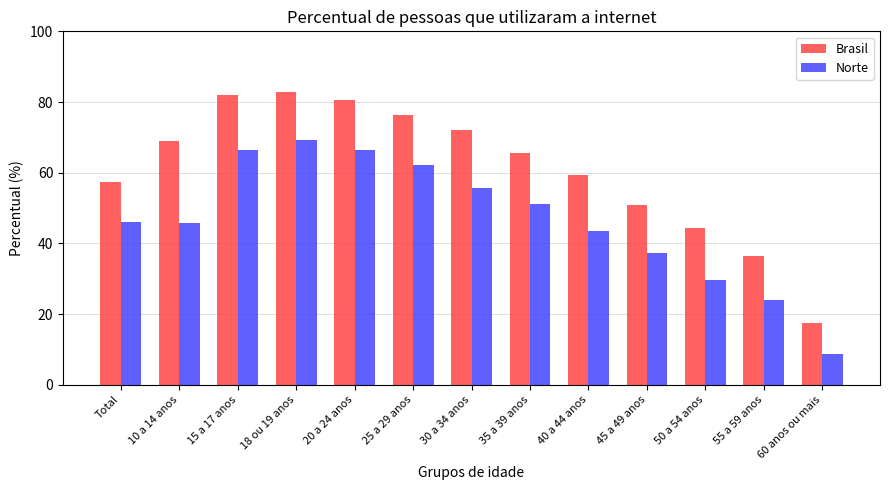

How many data points does each series have?

13